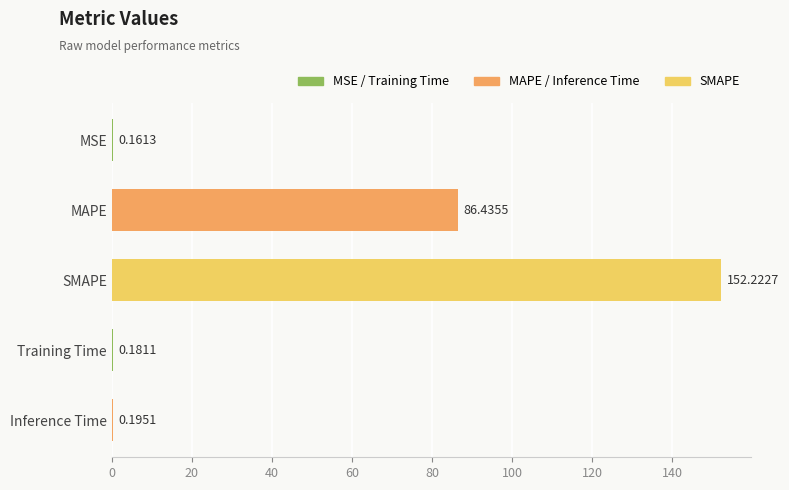

At which label is the value closest to 76?

MAPE